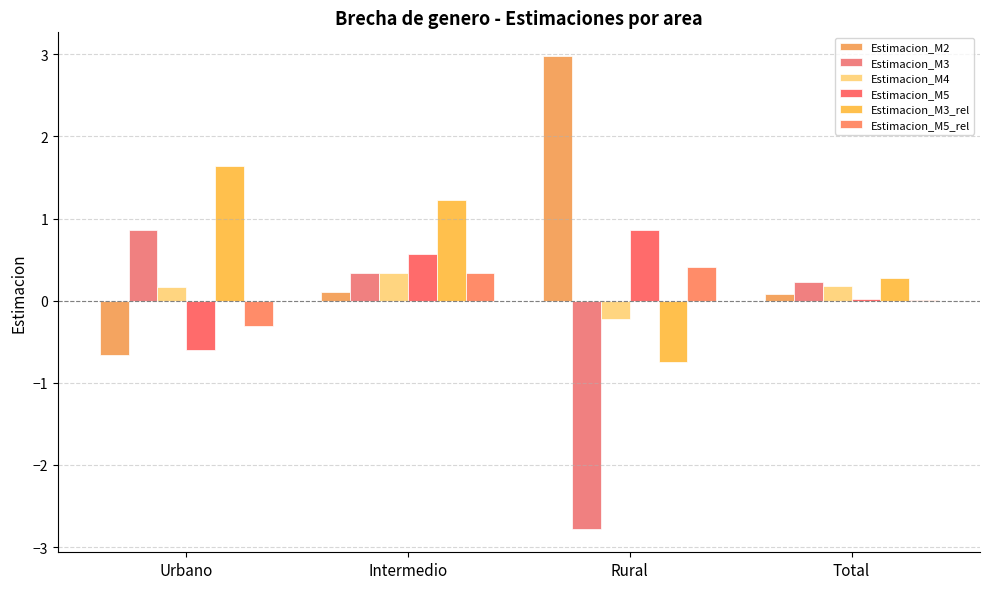

The value of Estimacion_M3 at Rural is -1.3. True or false?

False